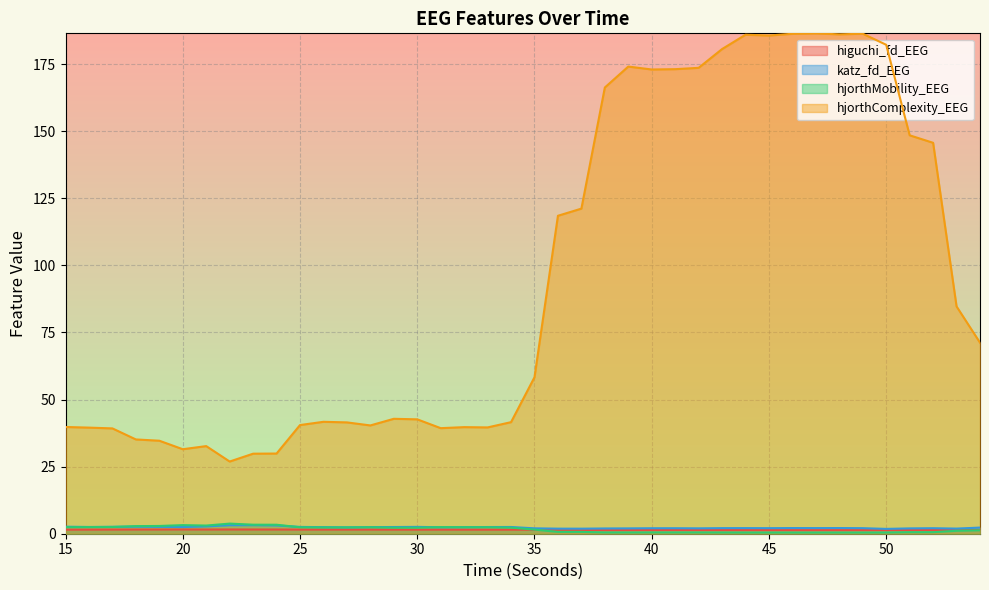

True or false: hjorthComplexity_EEG has a value of 58.3 at 35.

True